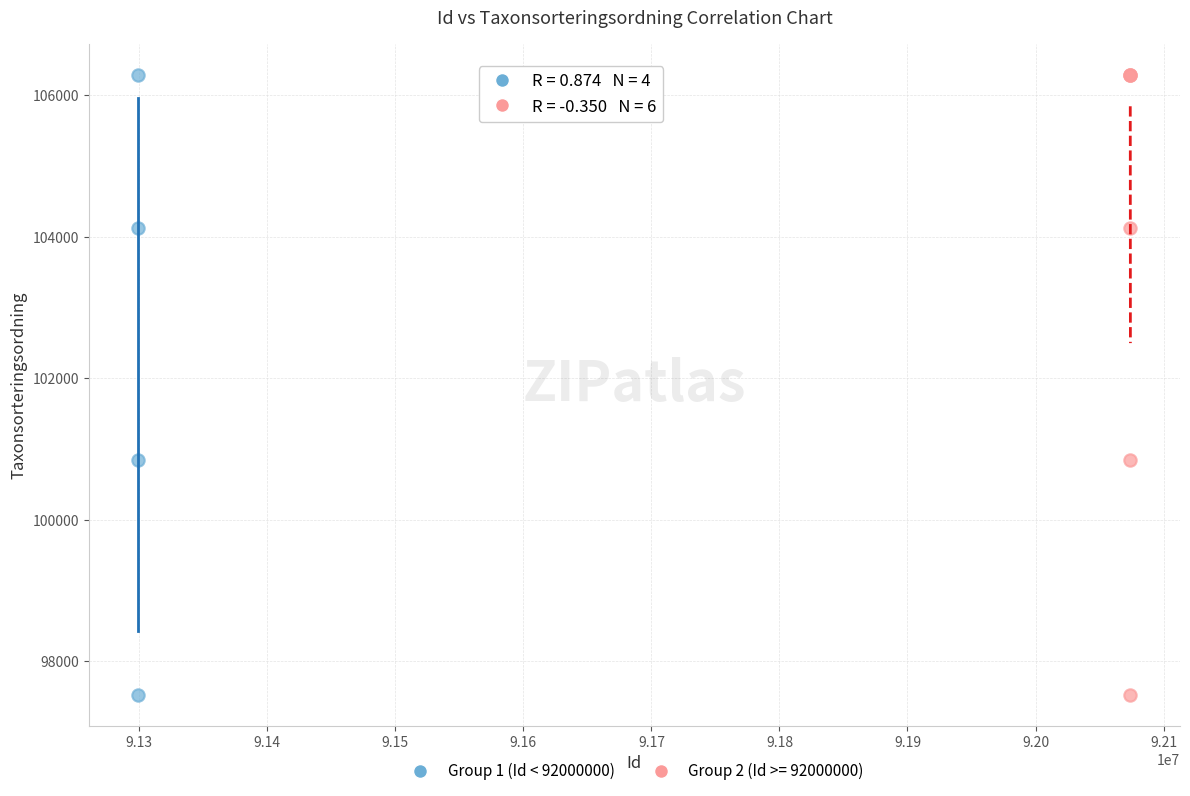

What are all the series names shown in the legend?

Group 1 (Id < 92000000), Group 2 (Id >= 92000000)